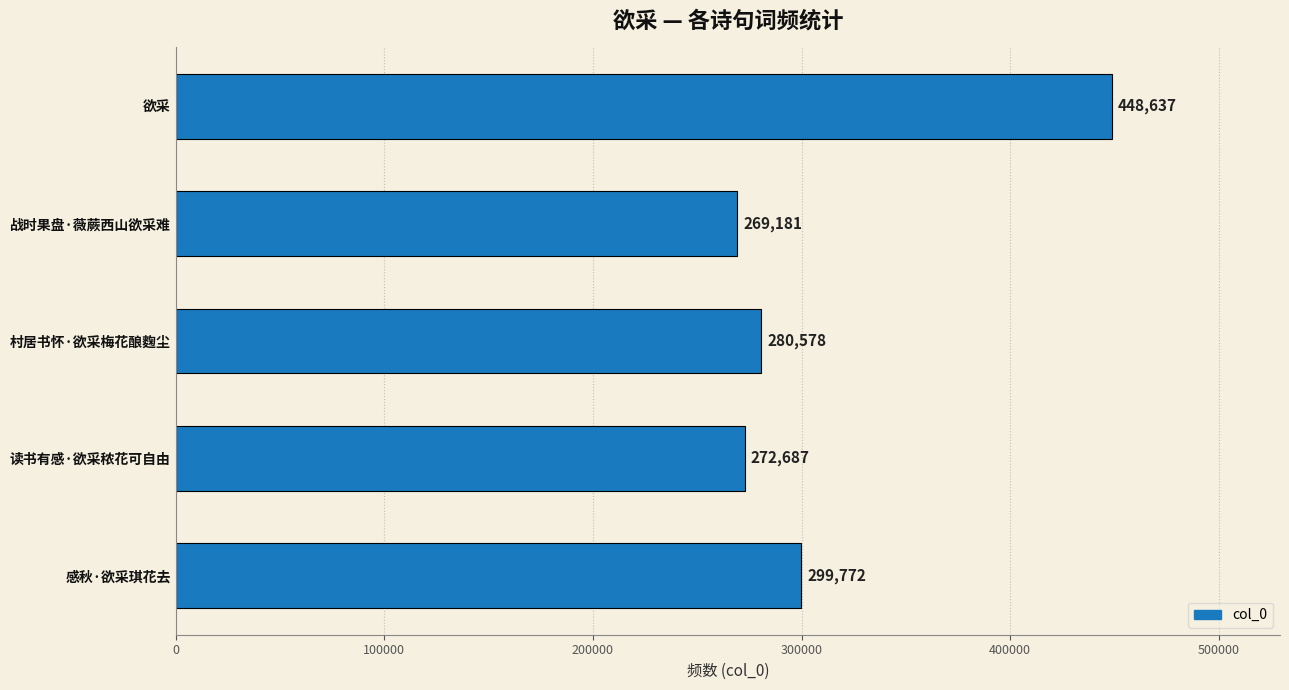

How many values are below 280578?

2